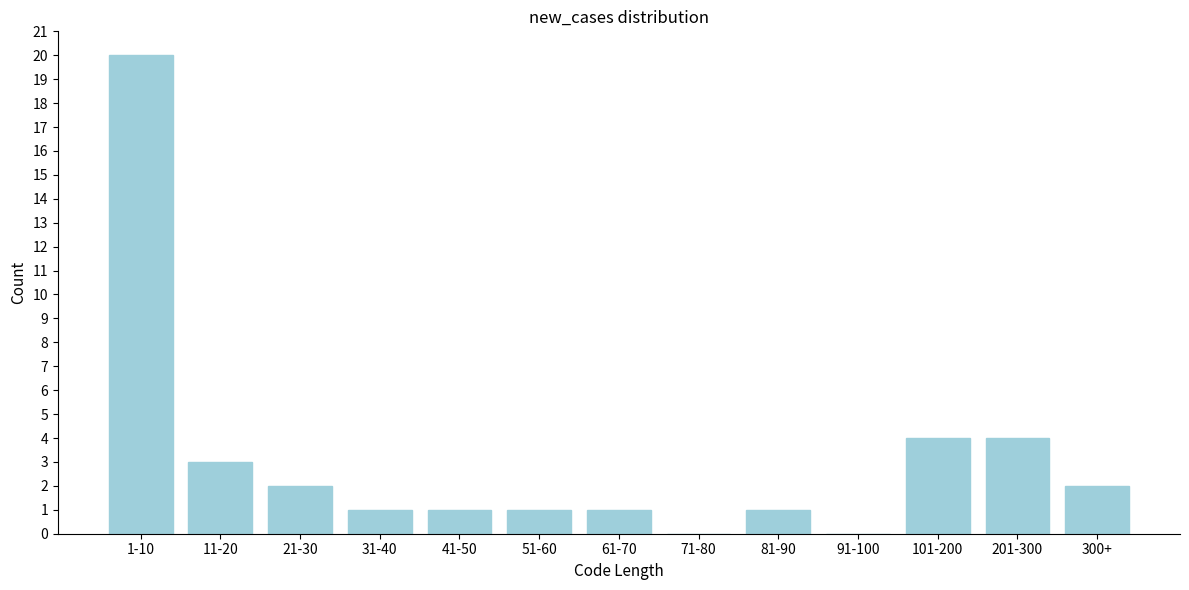

Reading left to right, extract all data points from this chart.

1-10=20	11-20=3	21-30=2	31-40=1	41-50=1	51-60=1	61-70=1	71-80=0	81-90=1	91-100=0	101-200=4	201-300=4	300+=2